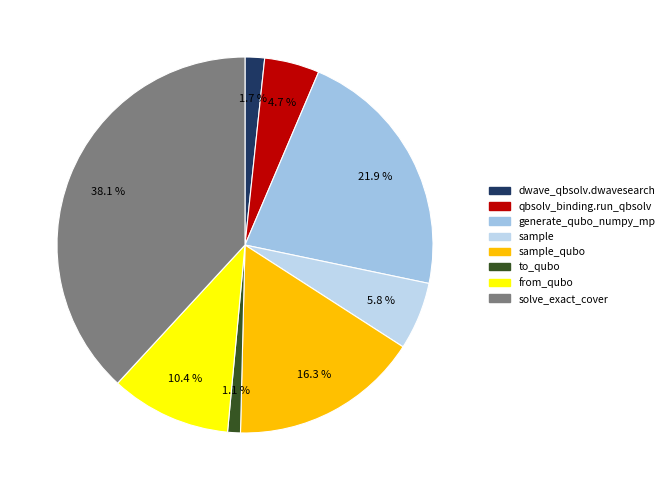

How many segments does this pie chart have?

8